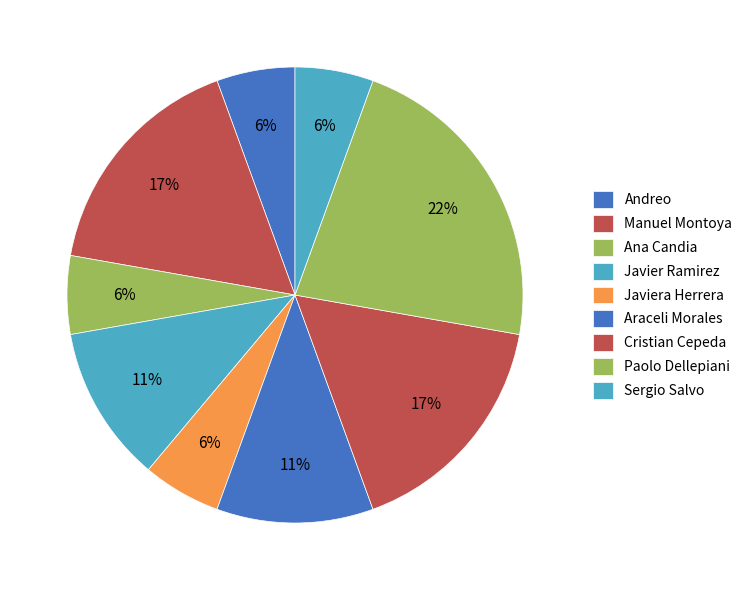

Is there any slice that represents more than half of the pie?

No